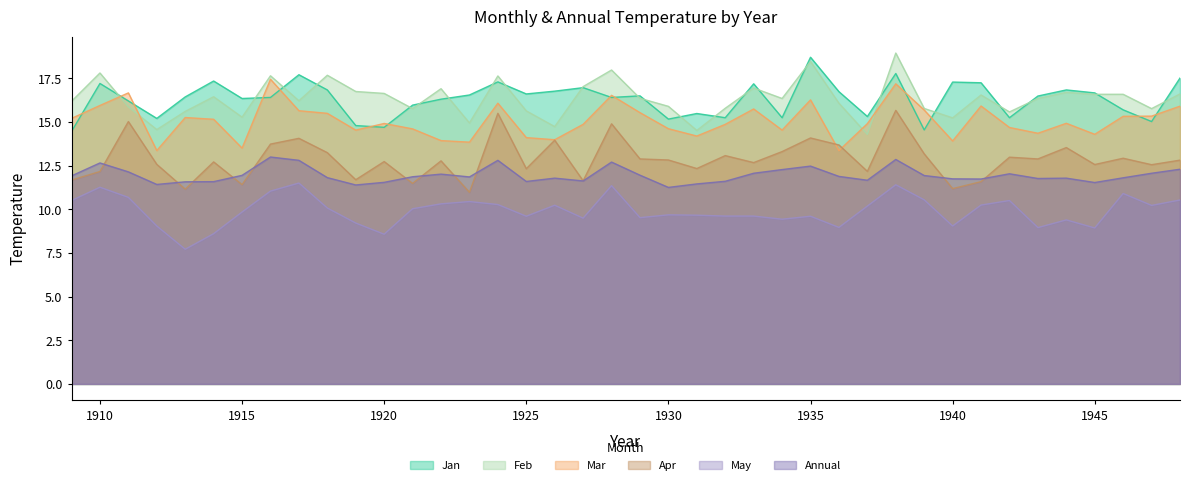

Read the Feb value at 1939.

15.8